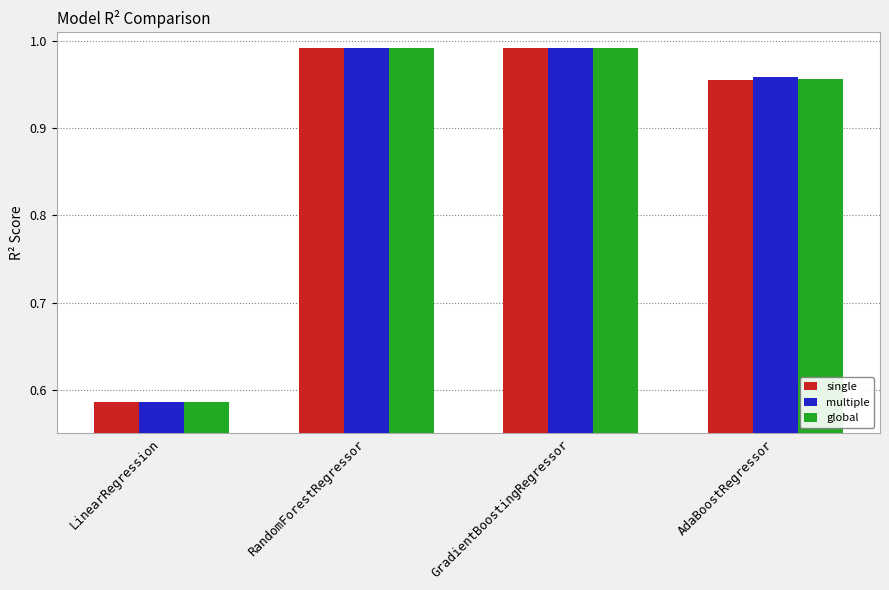

True or false: global has a value of 0.2 at LinearRegression.

False